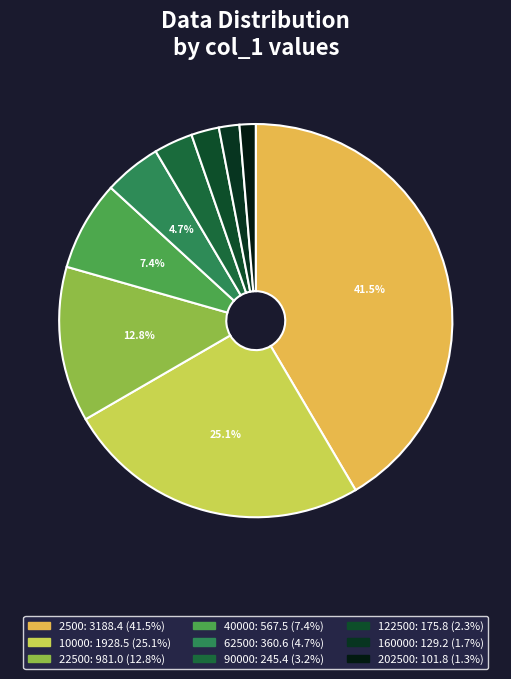

How many segments does this pie chart have?

9